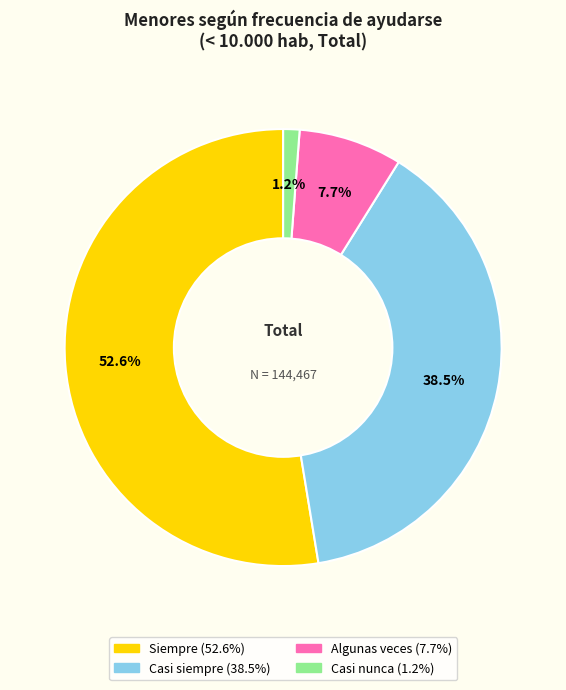

Does any single category account for the majority?

Yes